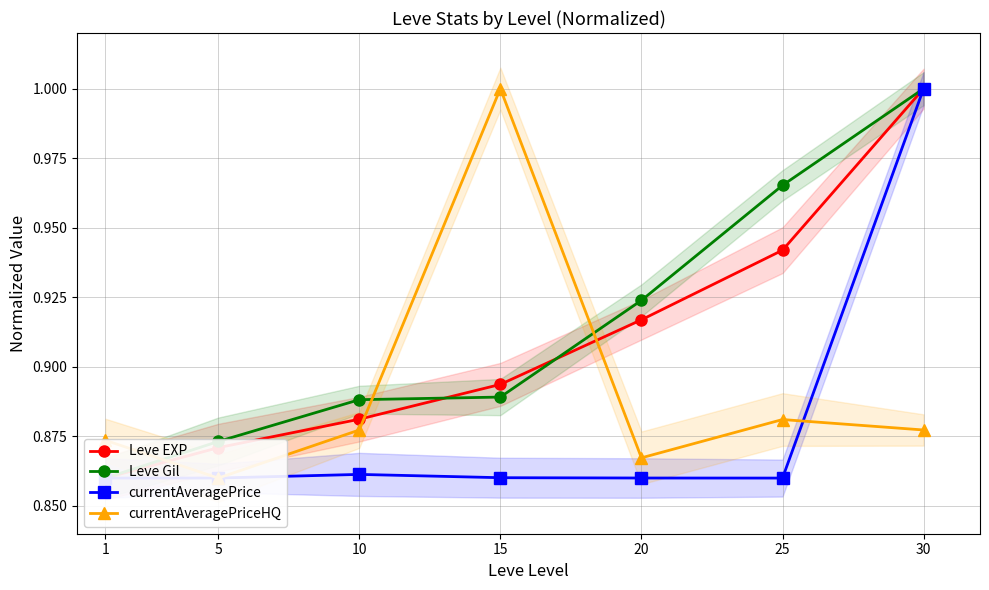

At which category is the sum across all series the highest?

30